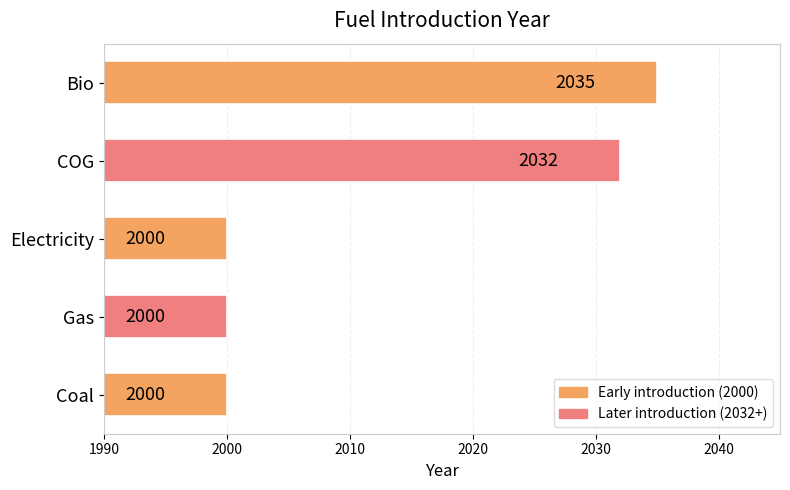

Is it true that the value at COG is 2032?

True